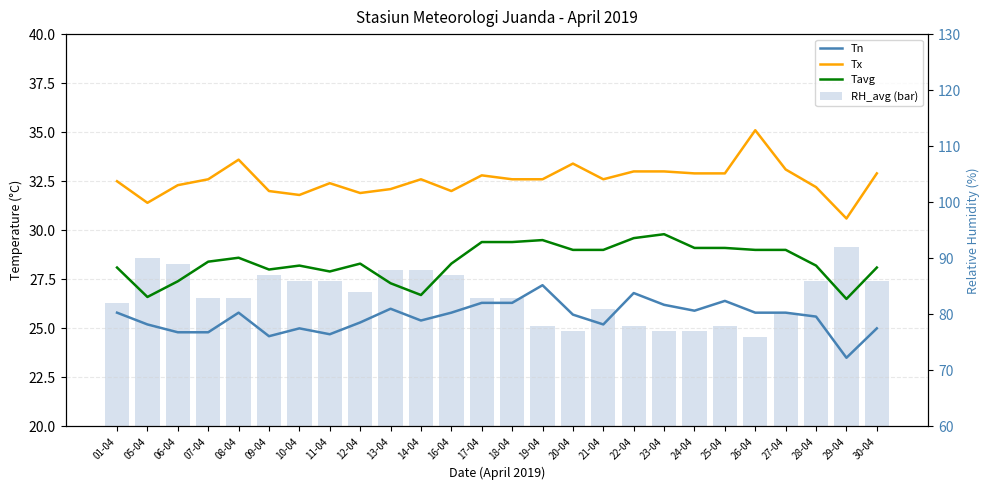

What position from the right is 23-04?

8